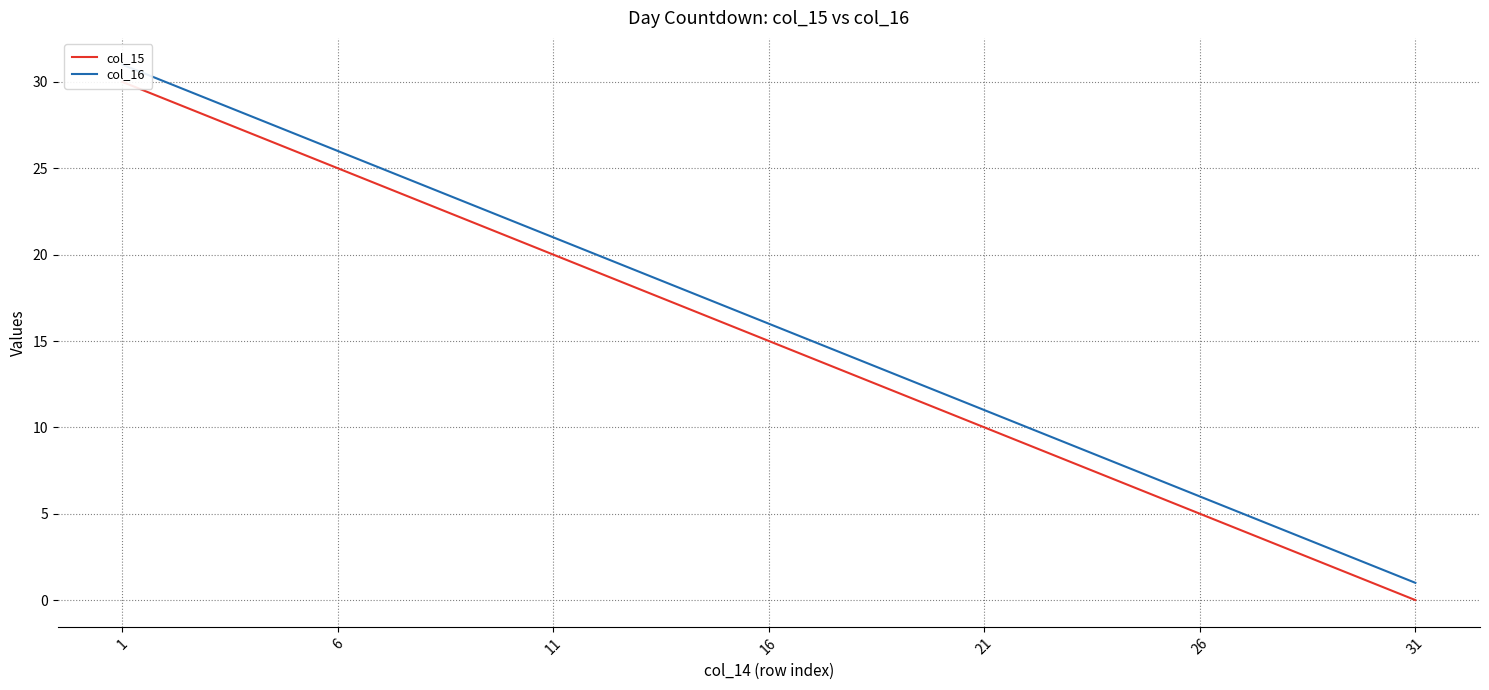

What is the difference between the second highest and second lowest values in the col_16 series?

28